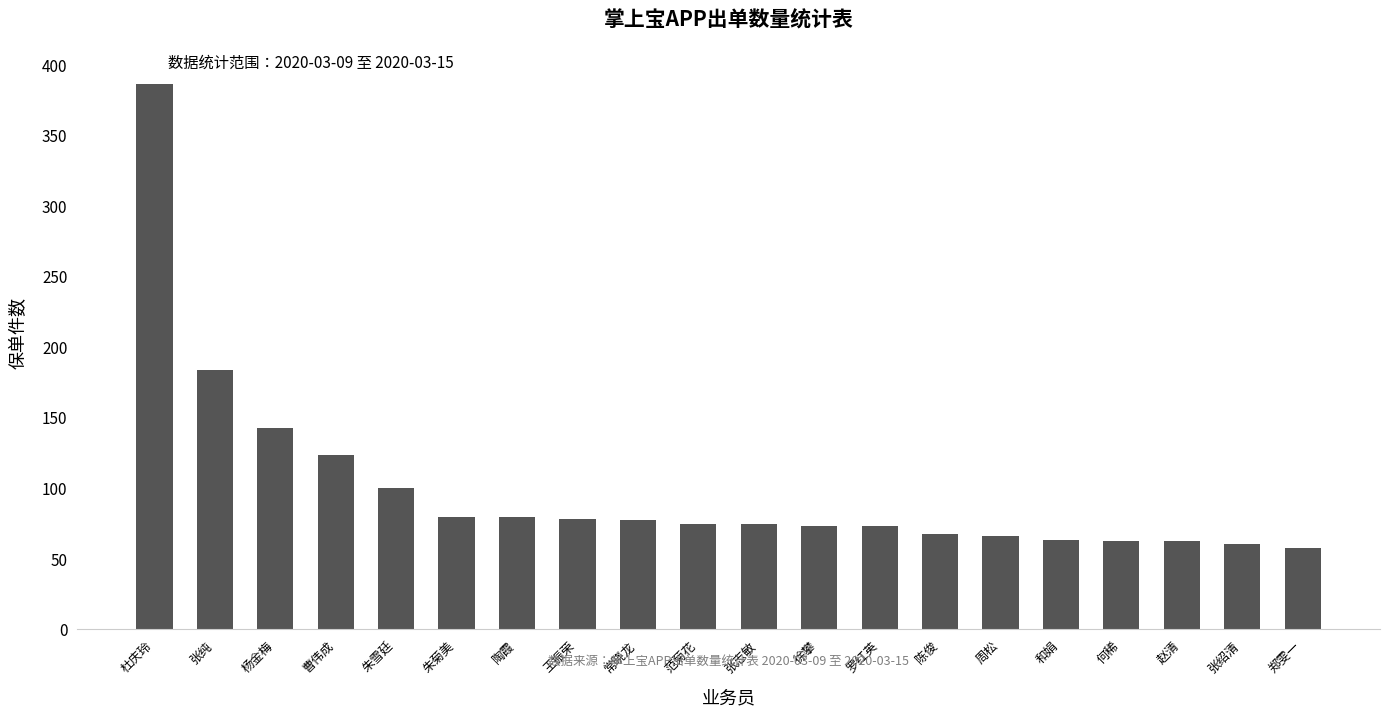

What is the change in value from 张志敏 to 张绍清?

-14